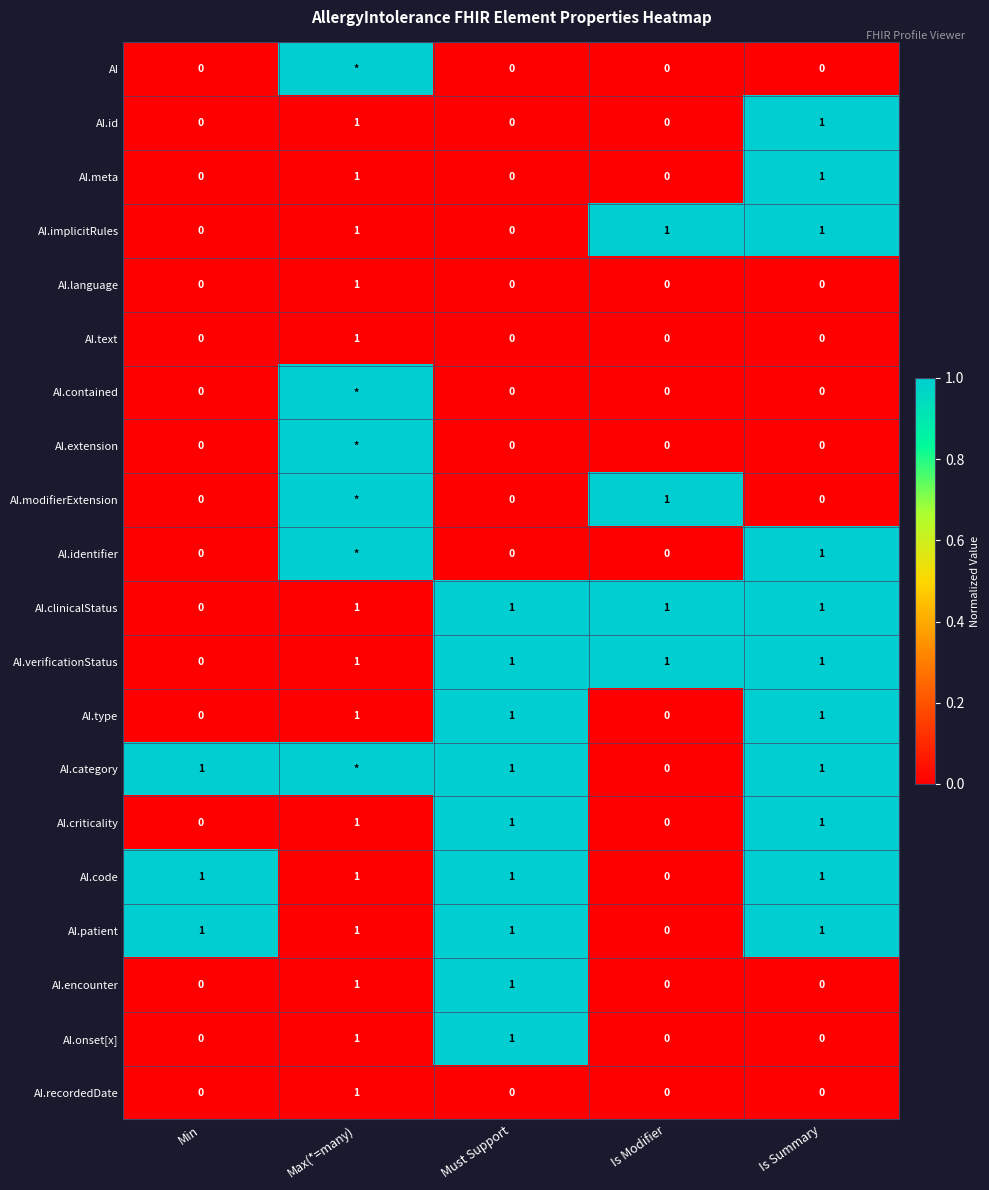

What is the total value across all series at Is Modifier?

4